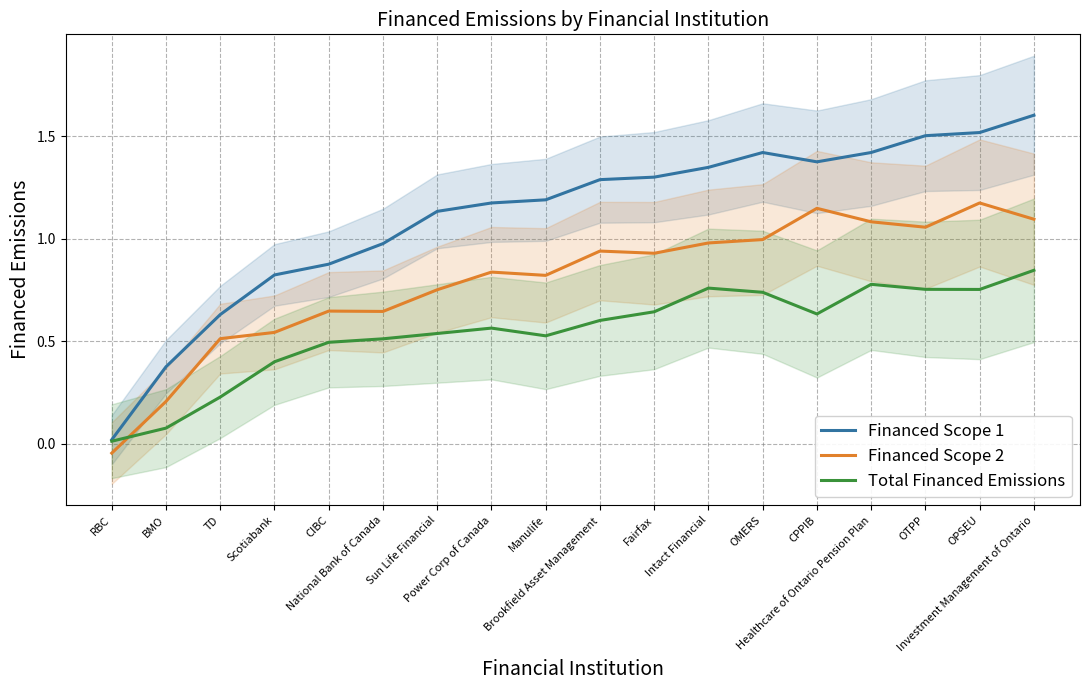

What is the label of the 5th point from the right?

CPPIB